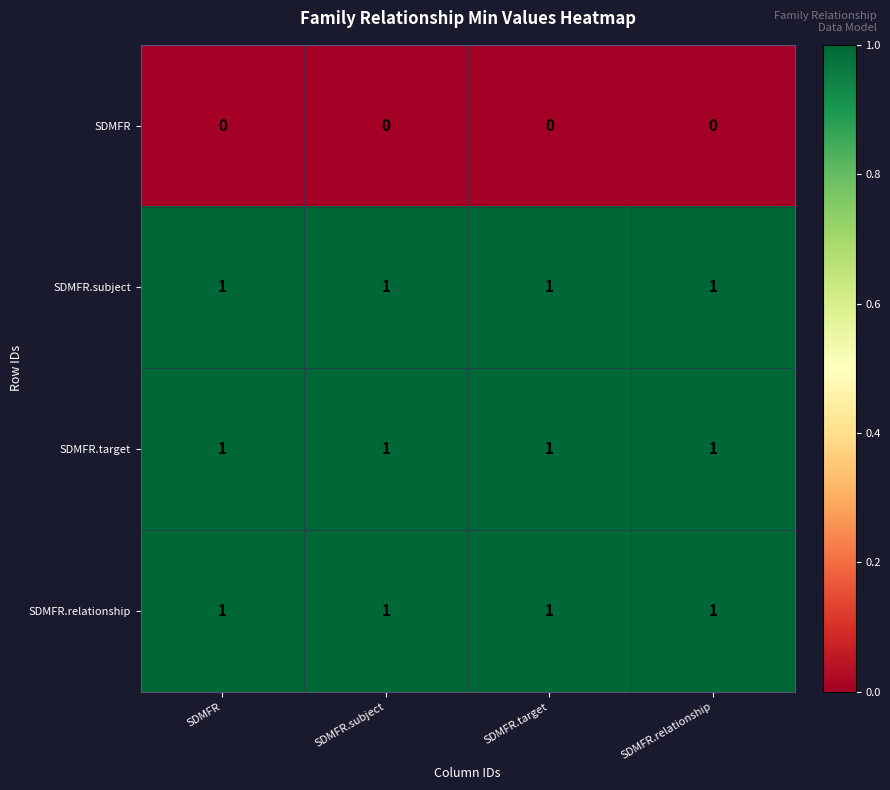

What is the total value across all series at SDMFR.target?

3